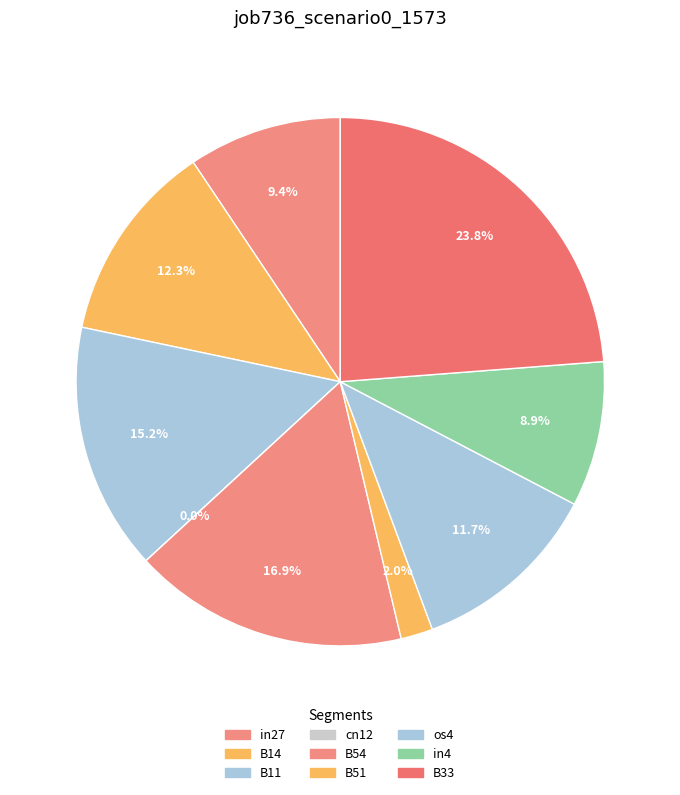

To the nearest percent, what is the combined percentage of in27 and os4?

21%